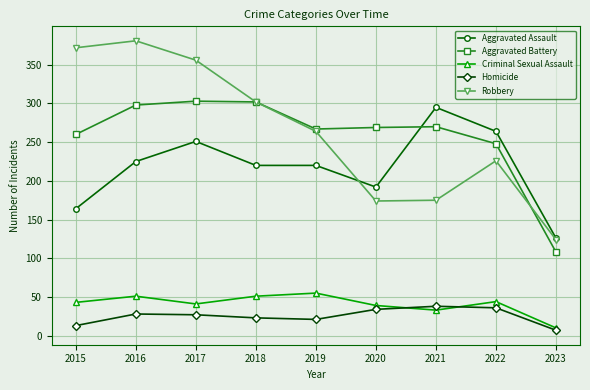

What are all the series names shown in the legend?

Aggravated Assault, Aggravated Battery, Criminal Sexual Assault, Homicide, Robbery